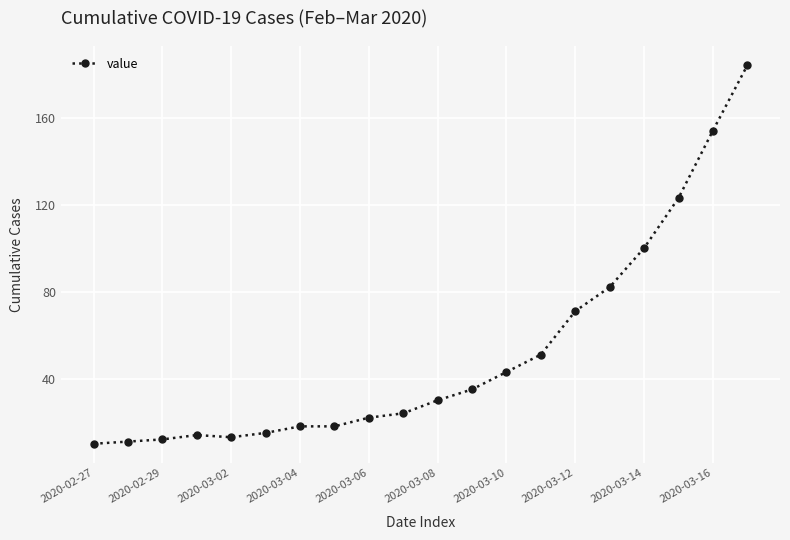

What is the maximum value shown in the chart?

184